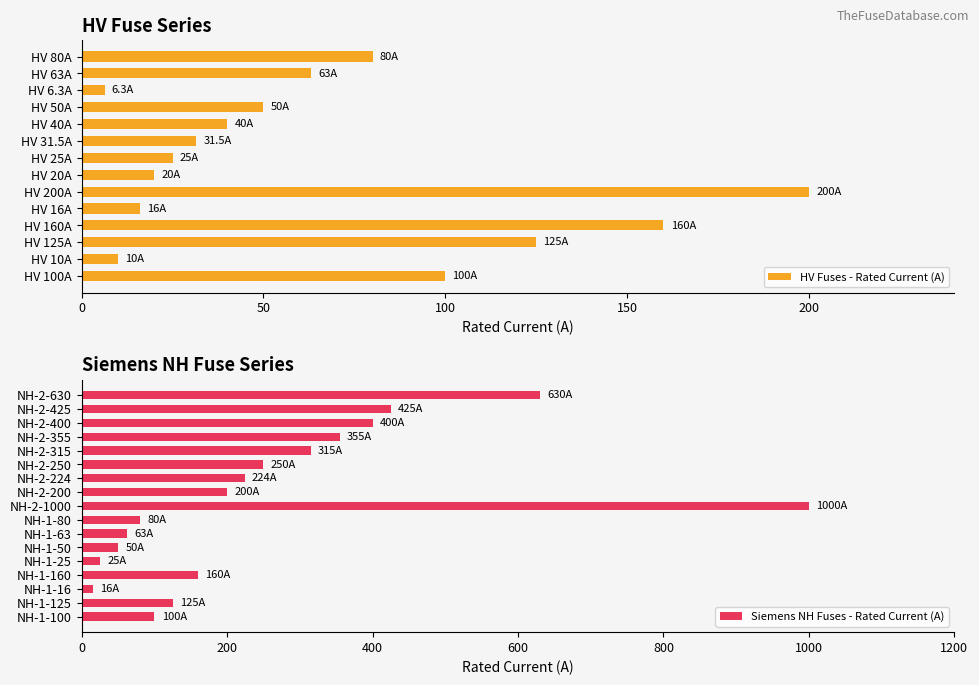

What is the difference between the maximum and minimum values?

993.7